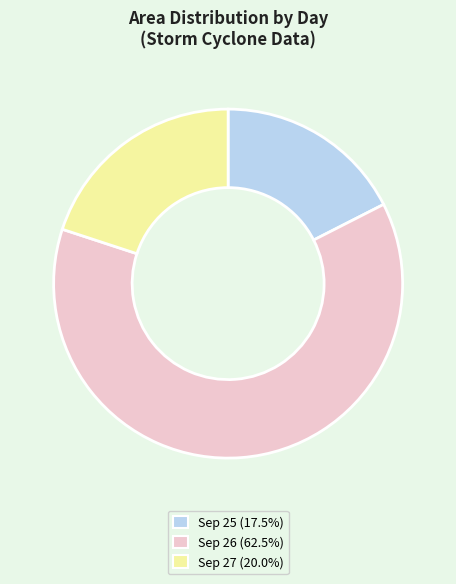

Is the sum of Sep 27 (20.0%) and Sep 26 (62.5%) greater than half?

Yes